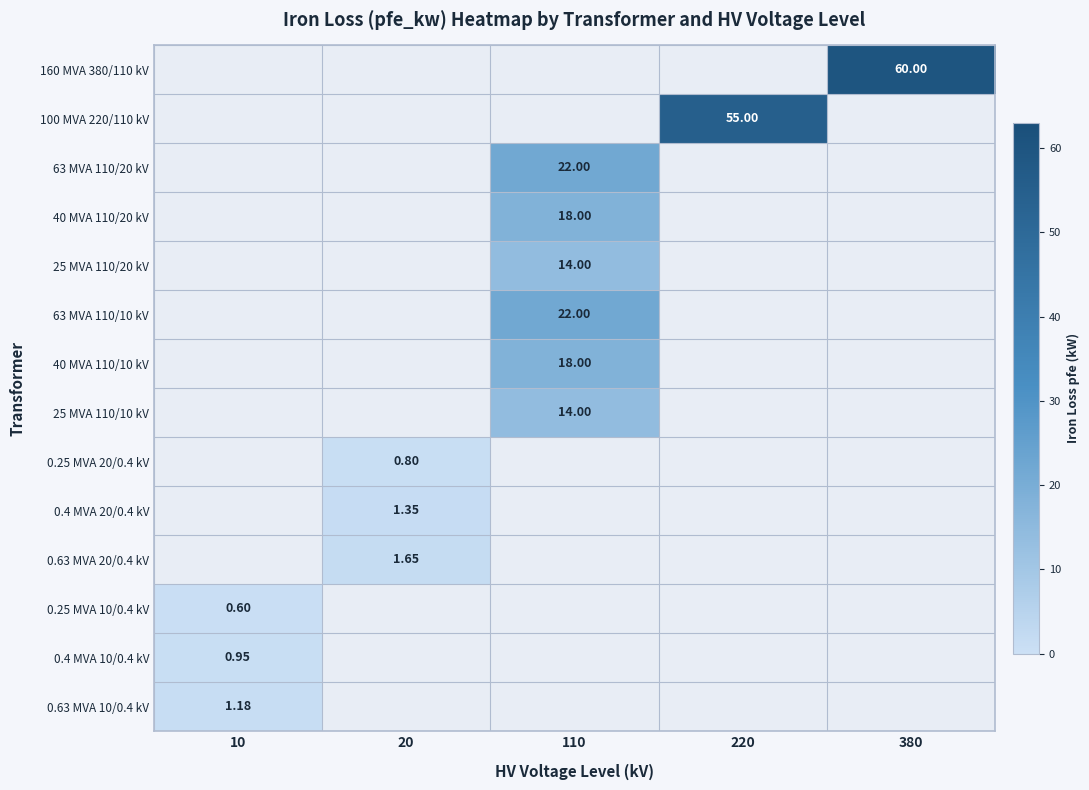

Between 110 and 20, which is larger?

20